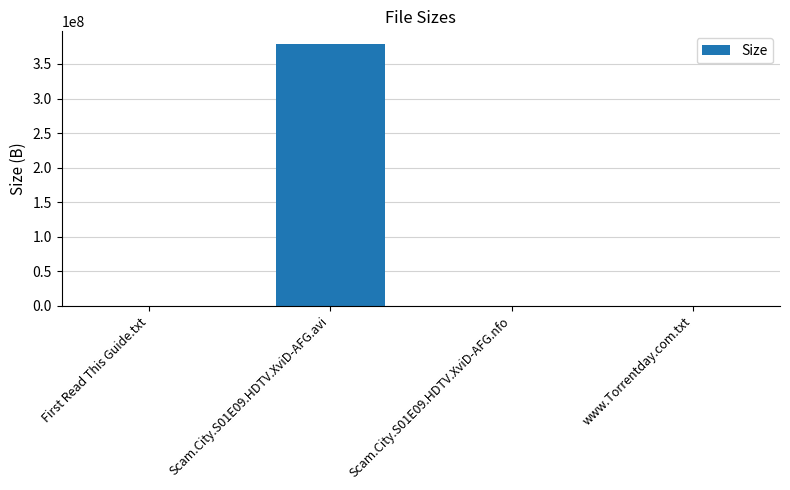

At which category does the chart reach its peak across all series?

Scam.City.S01E09.HDTV.XviD-AFG.avi